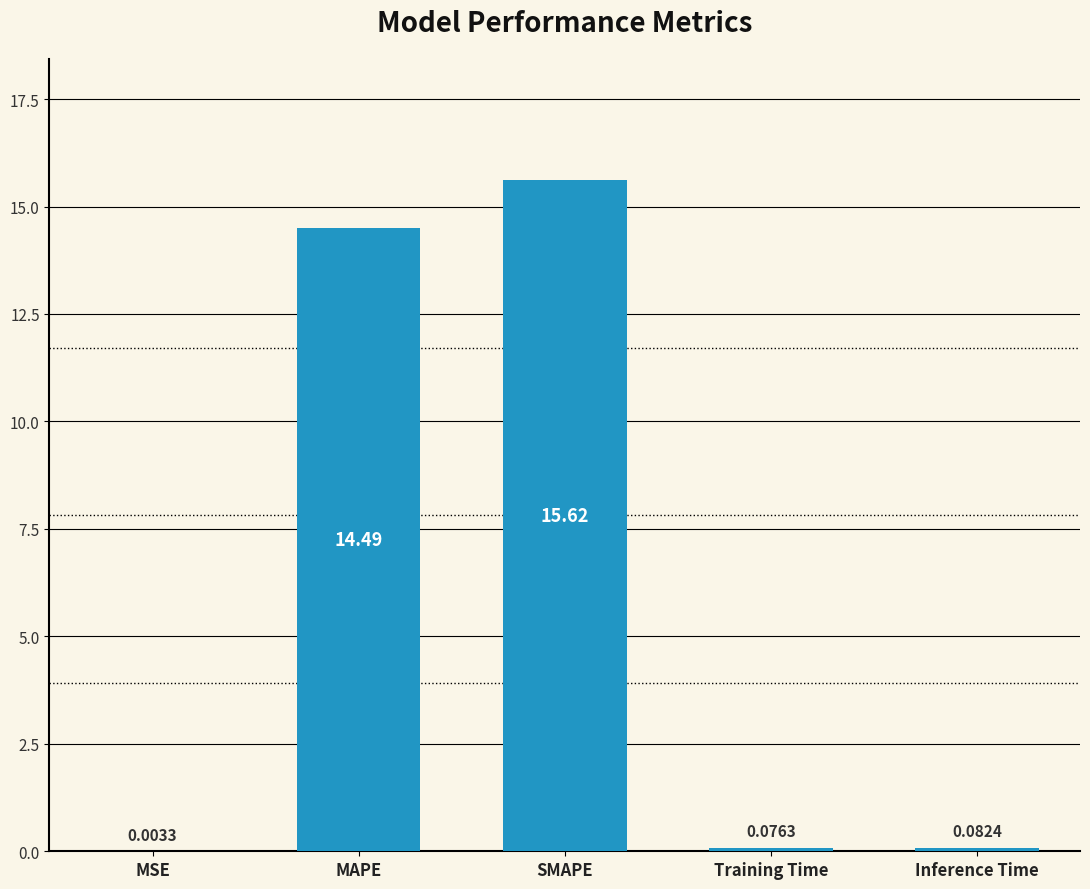

What is the difference between the values at Inference Time and SMAPE?

15.5